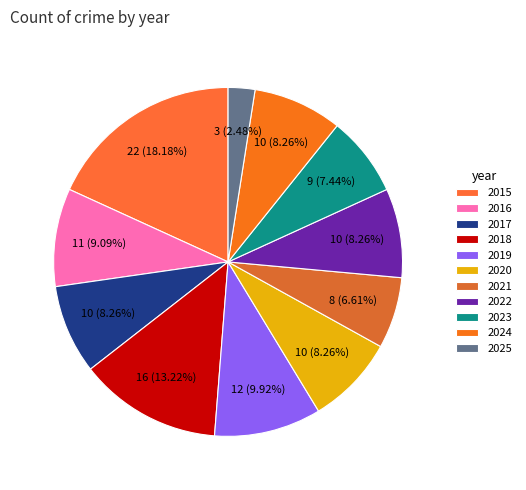

The 2024 slice represents 8% of the pie. True or false?

True